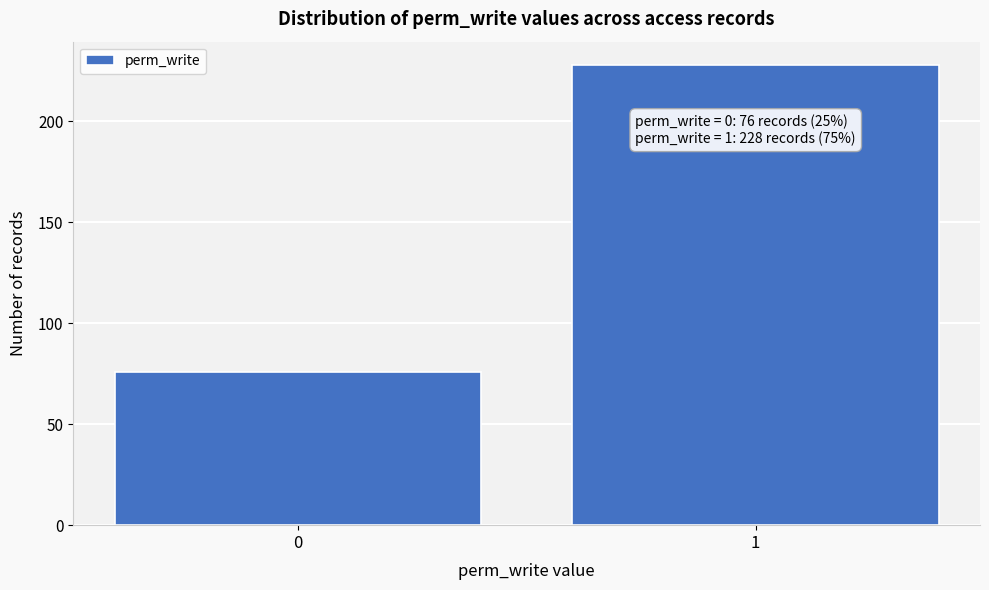

Reading left to right, extract all data points from this chart.

0=76	1=228